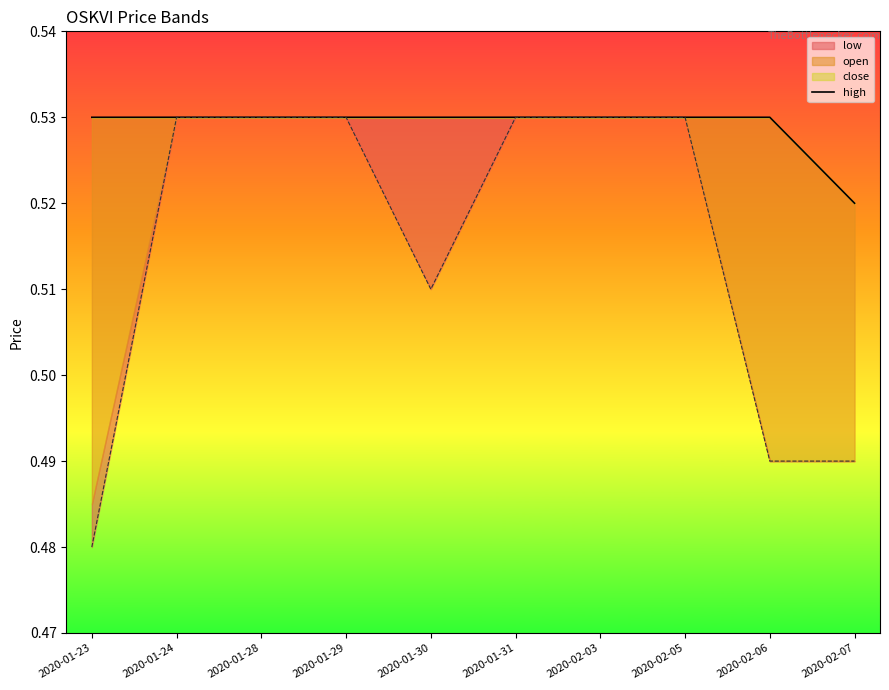

What is the sum of all values?

5.3